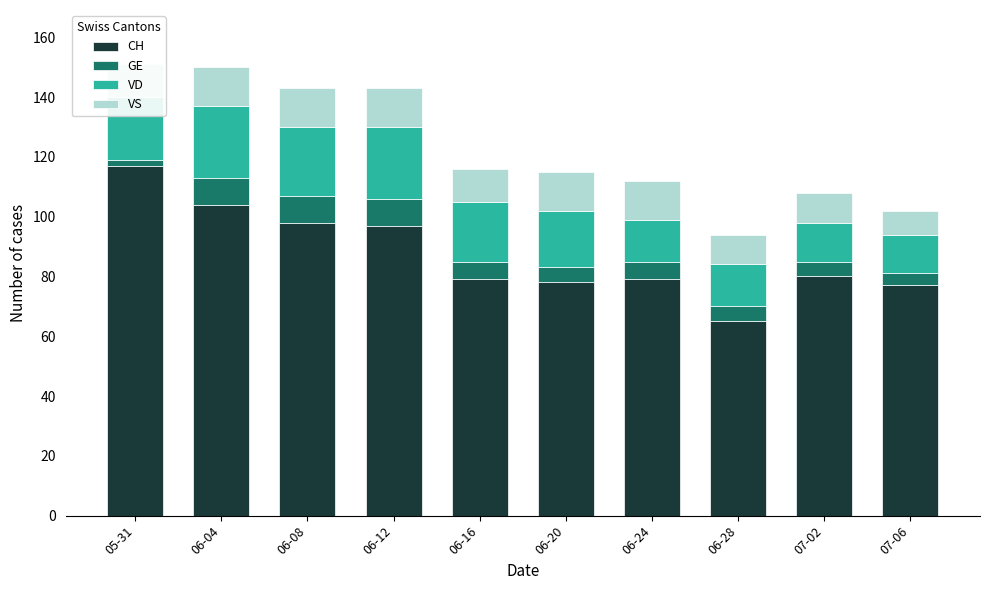

What is the value of the CH bar at the 6th from the left?

78